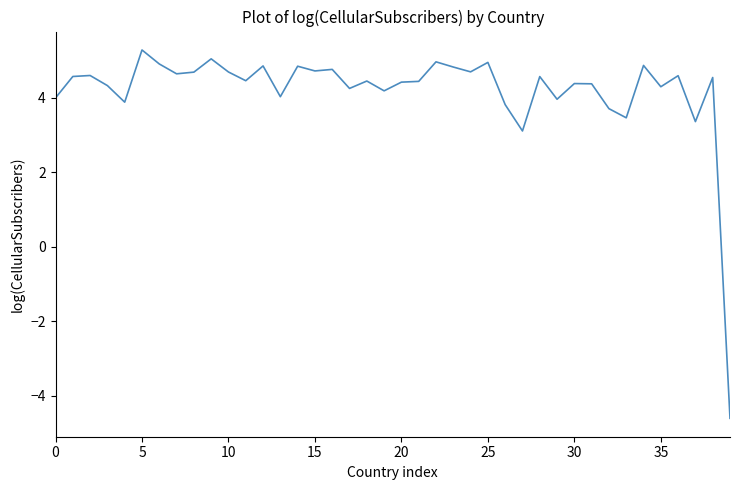

What is the minimum value shown in the chart?

-4.6